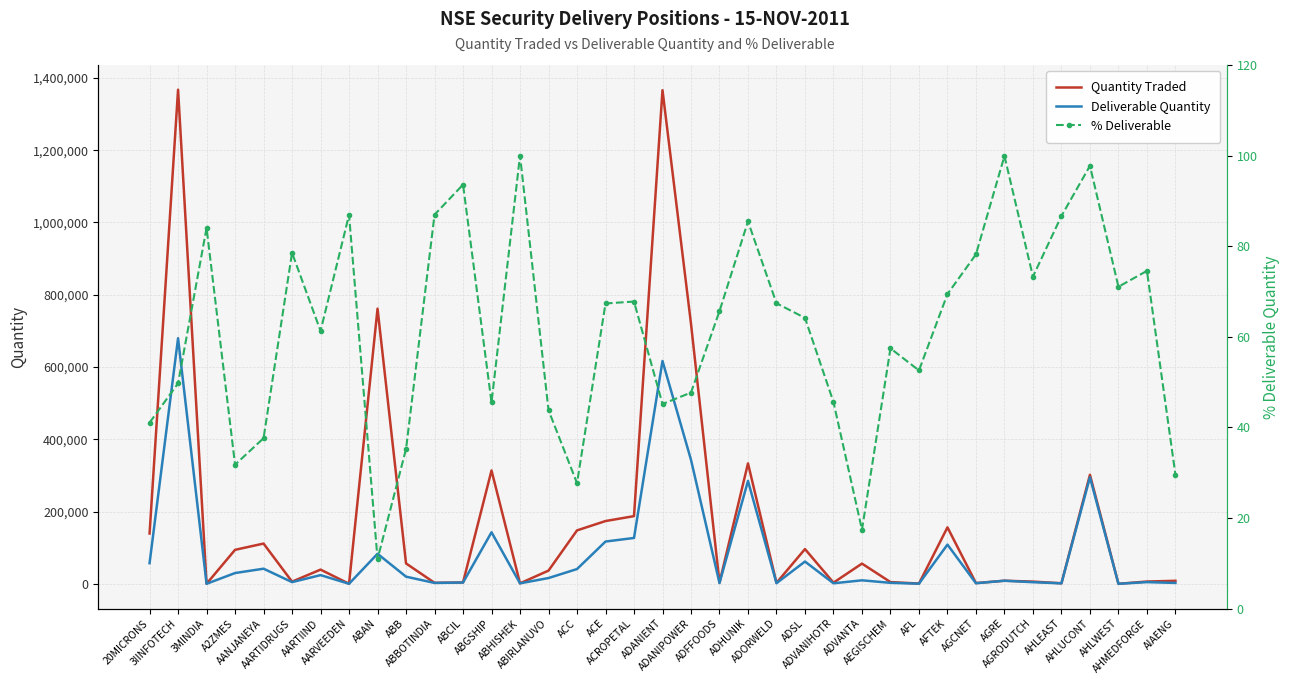

Between AGRE and ABAN, which is larger?

ABAN